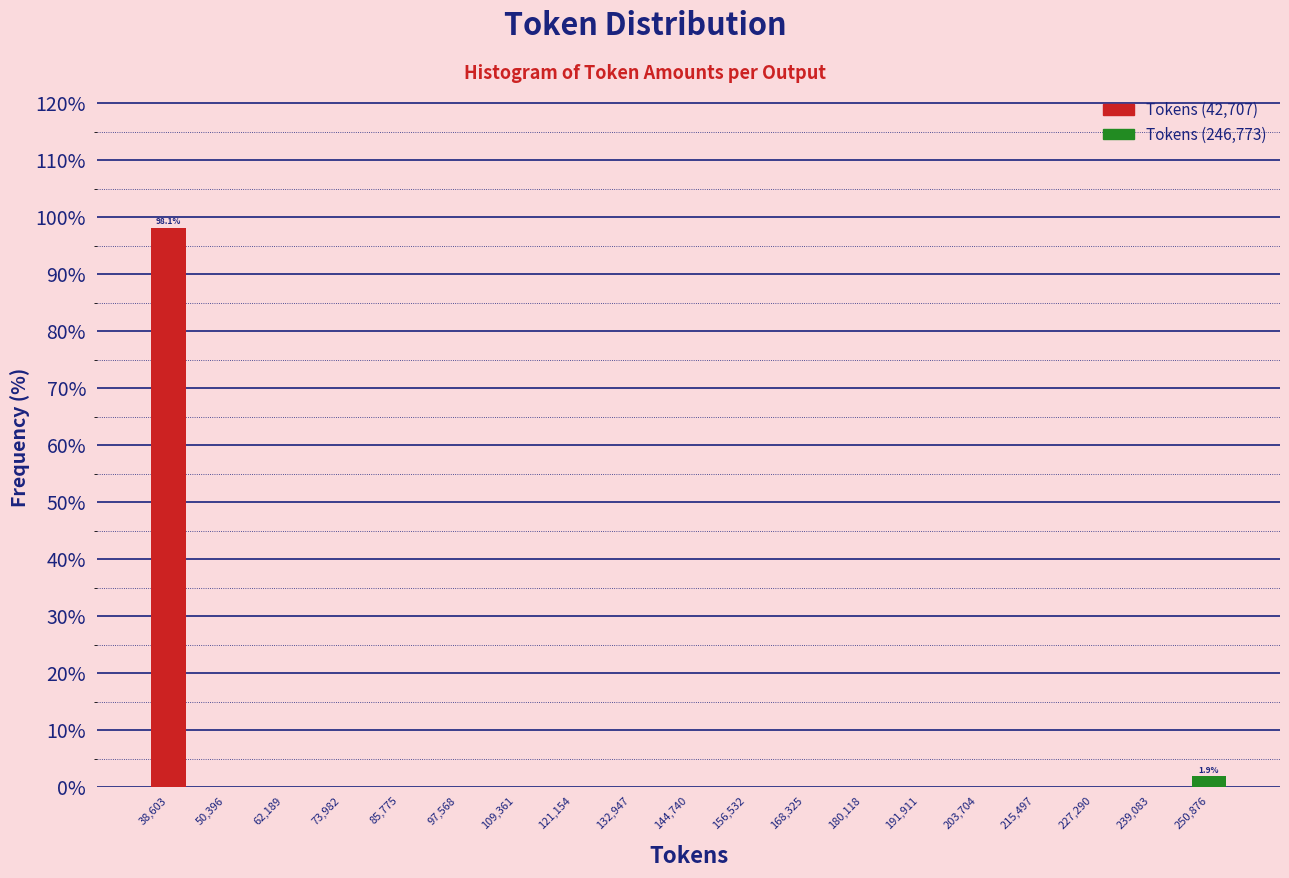

Over which range of the x-axis is the bar tallest?

32000 to 44000